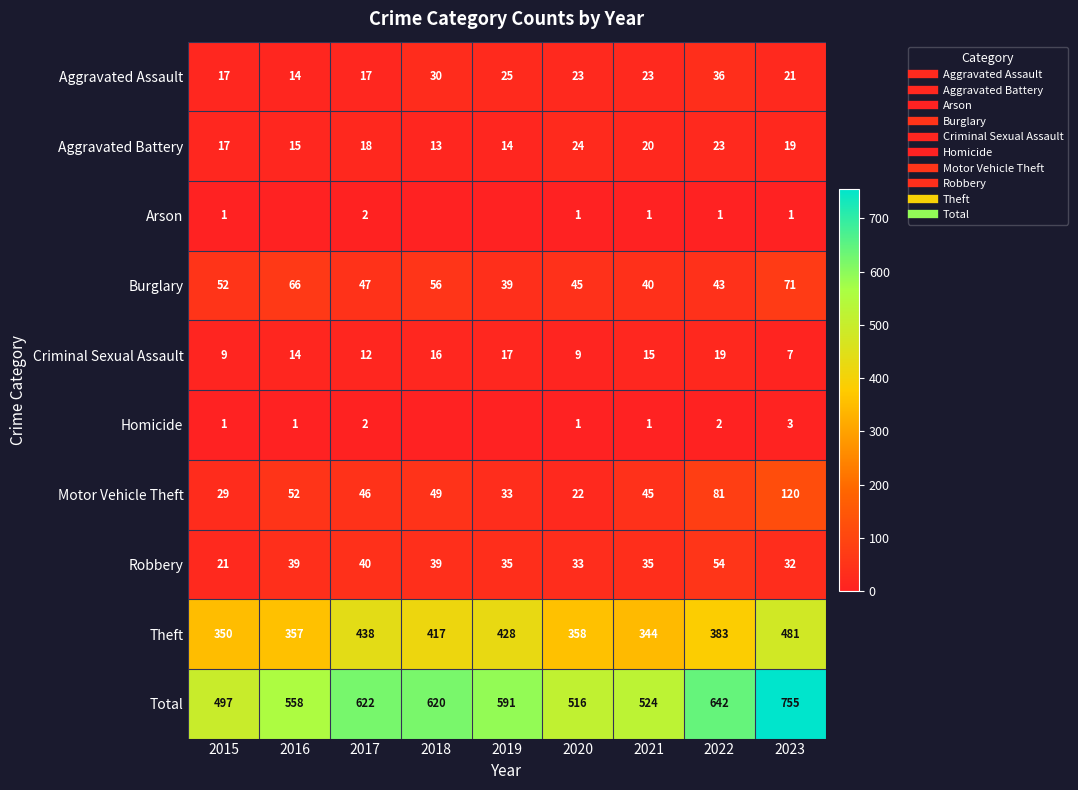

What is the difference between the Criminal Sexual Assault values at 2022 and 2020?

10